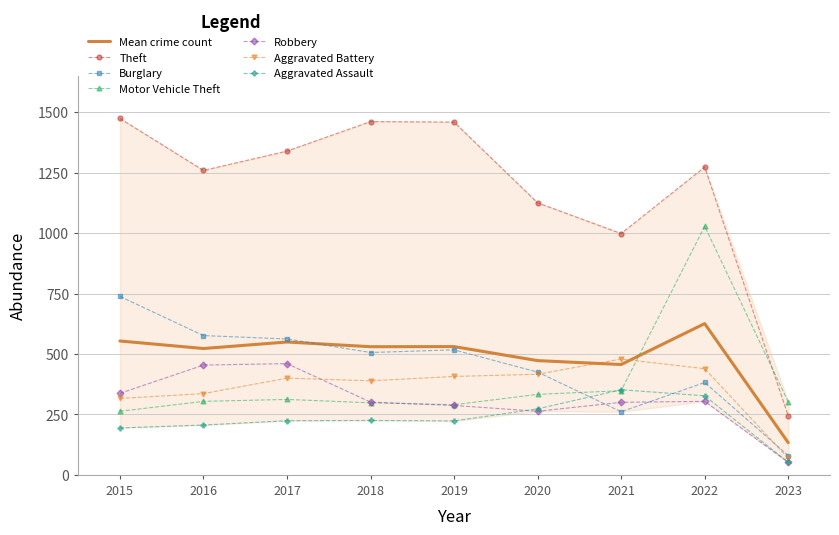

What are all the series names shown in the legend?

Theft, Burglary, Motor Vehicle Theft, Robbery, Aggravated Battery, Aggravated Assault